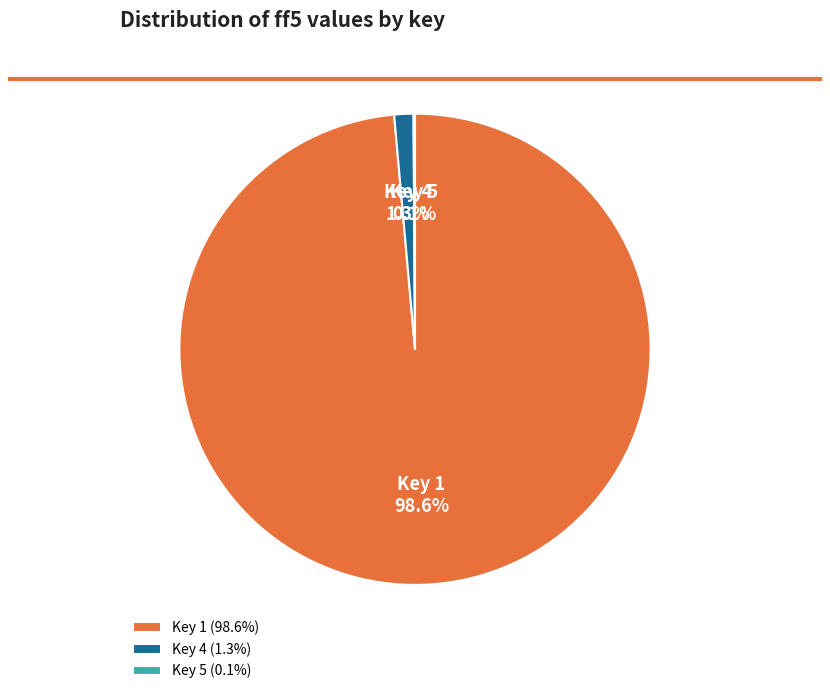

To the nearest percent, what is the average slice percentage?

33%